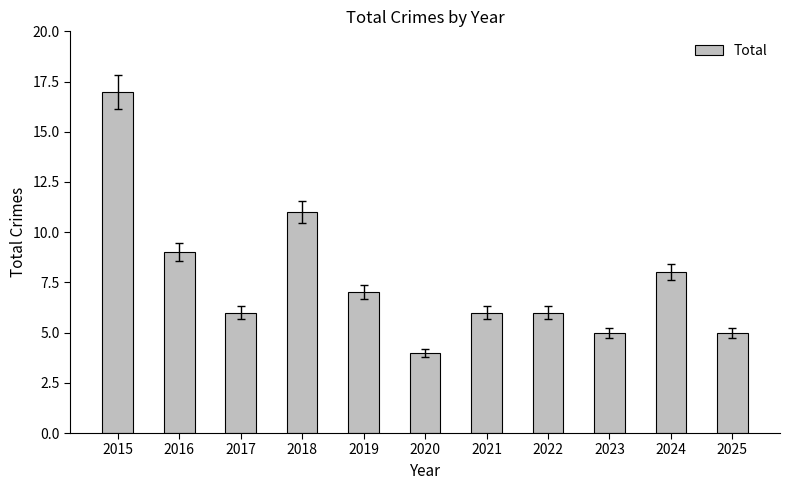

Which category has the highest value across all series?

2015